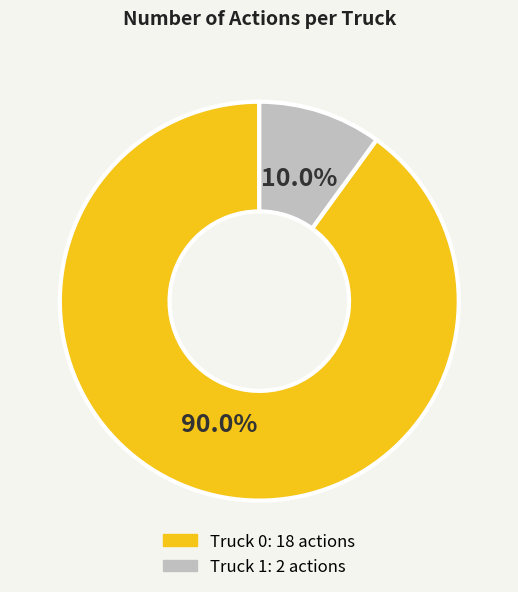

Count the number of slices in the pie.

2